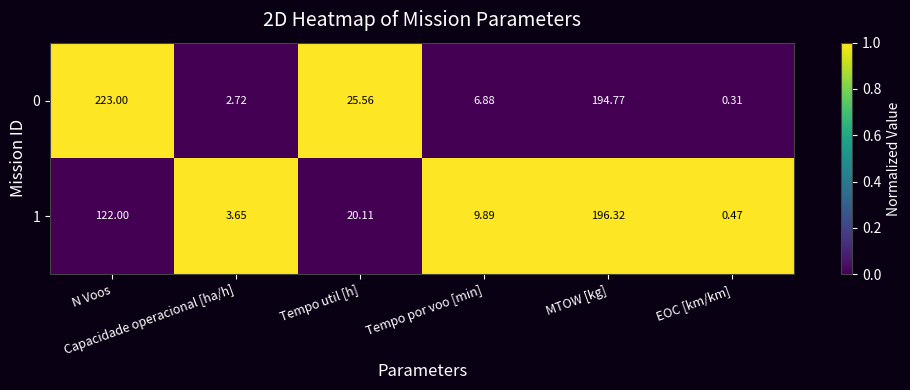

What is the total value across all series at N Voos?

345.0